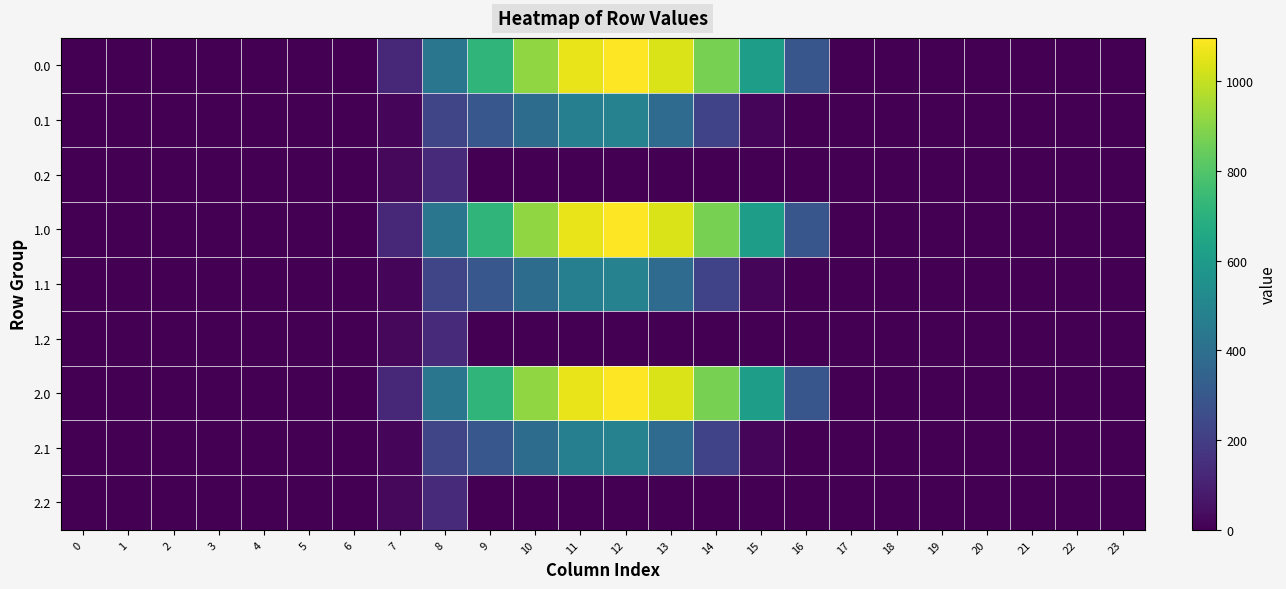

At which category does the chart reach its peak across all series?

12